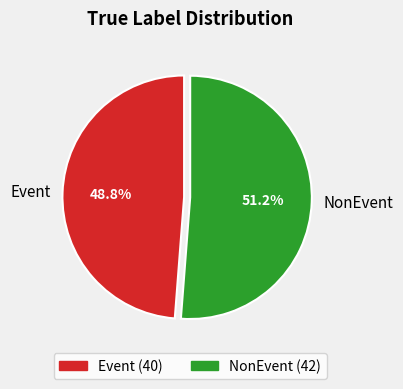

Is the sum of Event and NonEvent greater than half?

Yes